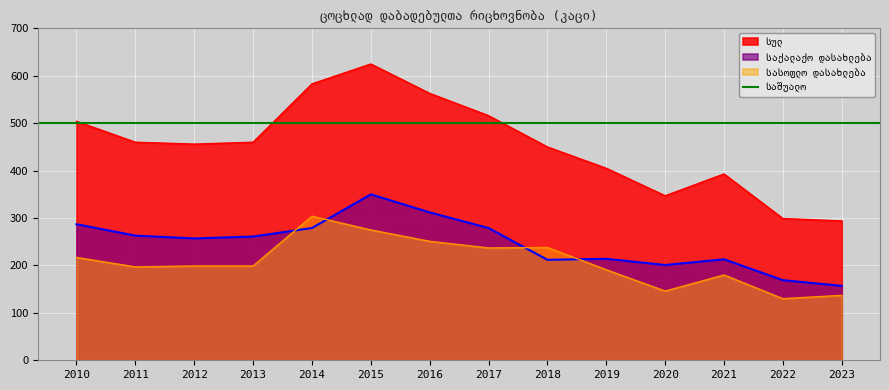

At which category does სულ reach its first local valley?

2012